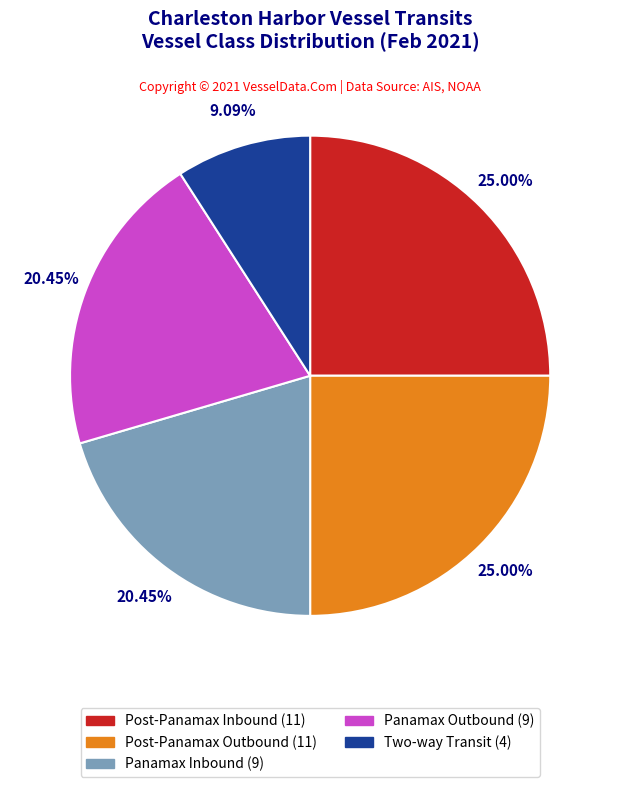

Does any single category account for the majority?

No